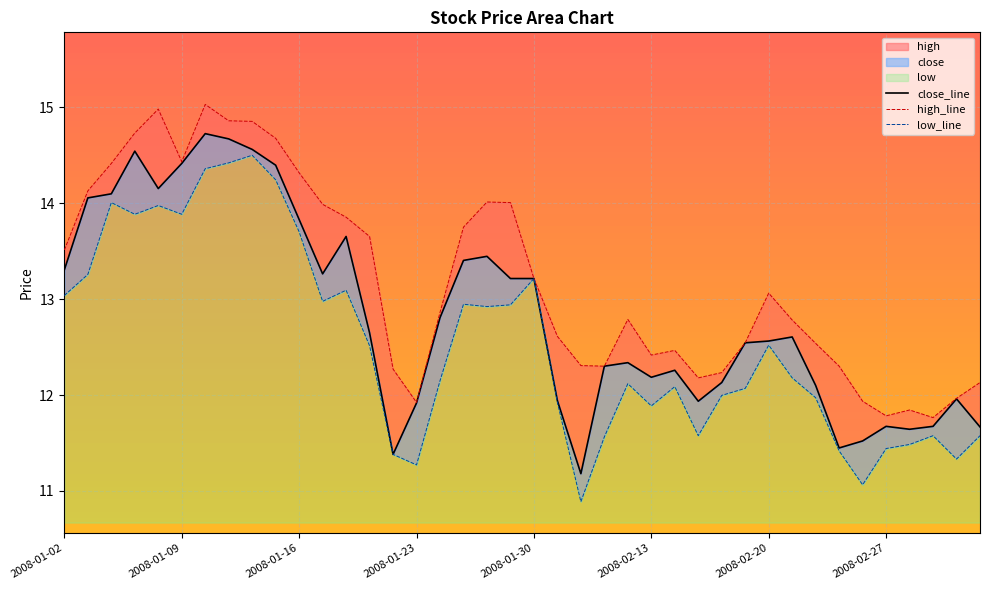

Read the close_line value at 37.

11.7